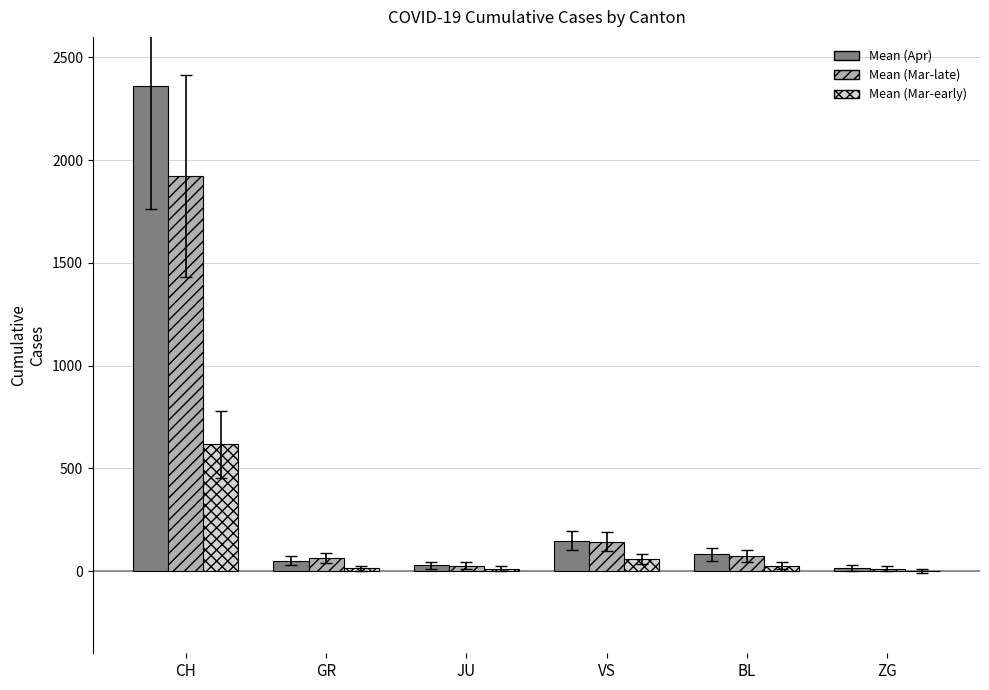

At which category is the sum across all series the highest?

CH